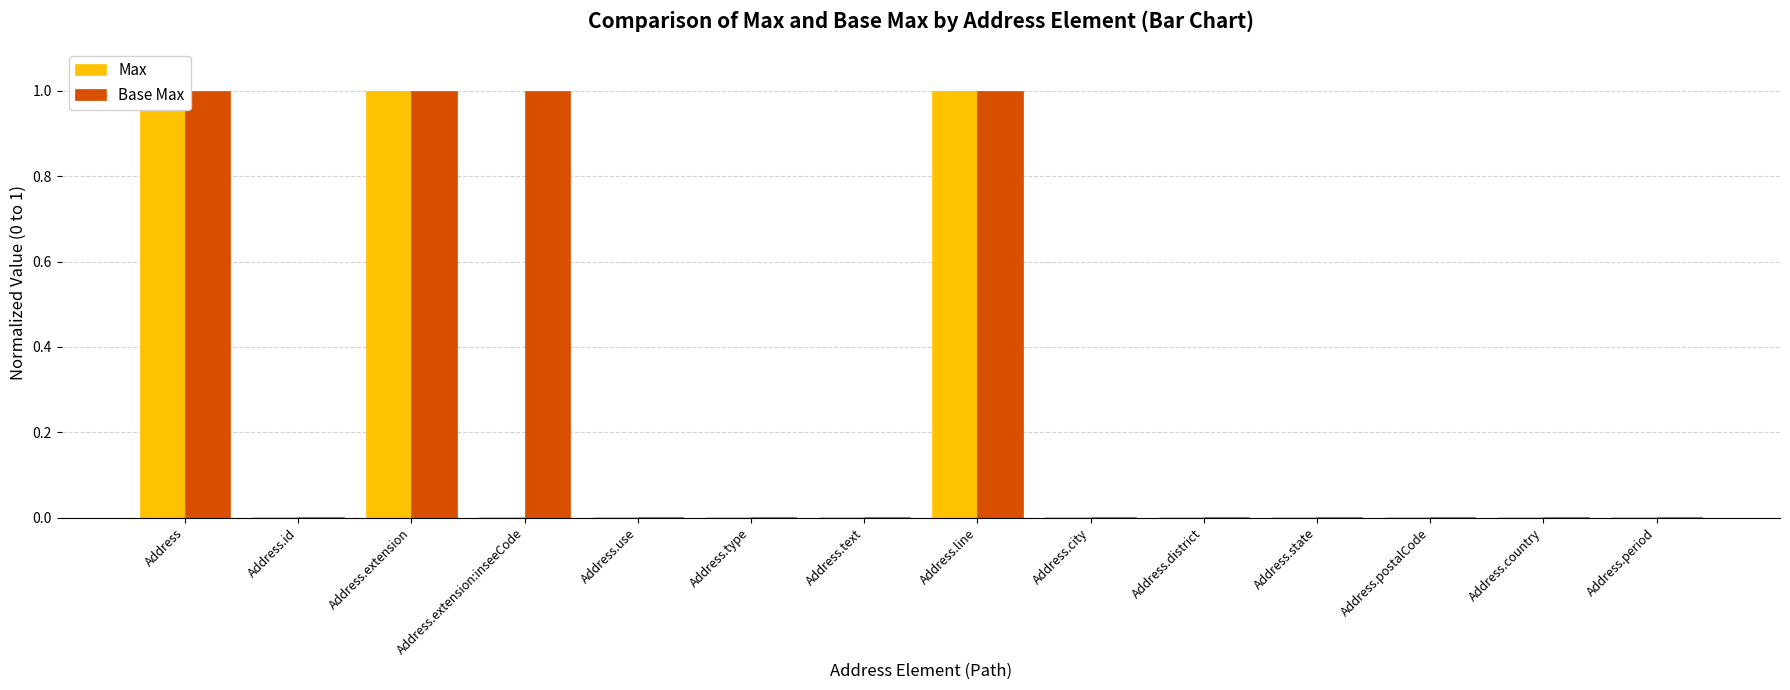

Reading right to left, transcribe all the data shown in this chart.

Max: Address.period=0.0	Address.country=0.0	Address.postalCode=0.0	Address.state=0.0	Address.district=0.0	Address.city=0.0	Address.line=1.0	Address.text=0.0	Address.type=0.0	Address.use=0.0	Address.extension:inseeCode=0.0	Address.extension=1.0	Address.id=0.0	Address=1.0
Base Max: Address.period=0.0	Address.country=0.0	Address.postalCode=0.0	Address.state=0.0	Address.district=0.0	Address.city=0.0	Address.line=1.0	Address.text=0.0	Address.type=0.0	Address.use=0.0	Address.extension:inseeCode=1.0	Address.extension=1.0	Address.id=0.0	Address=1.0